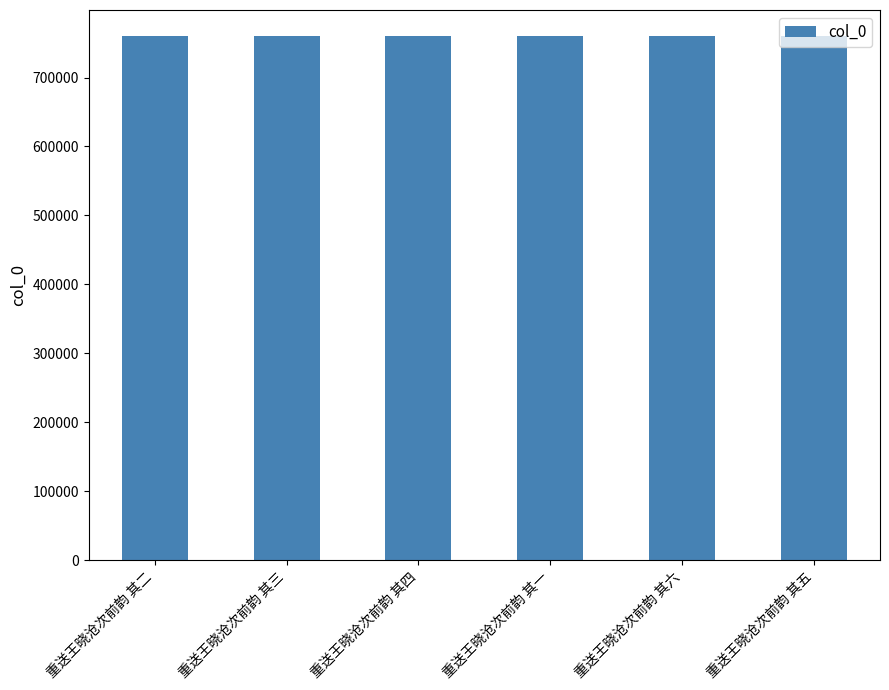

What is the average value?

760006